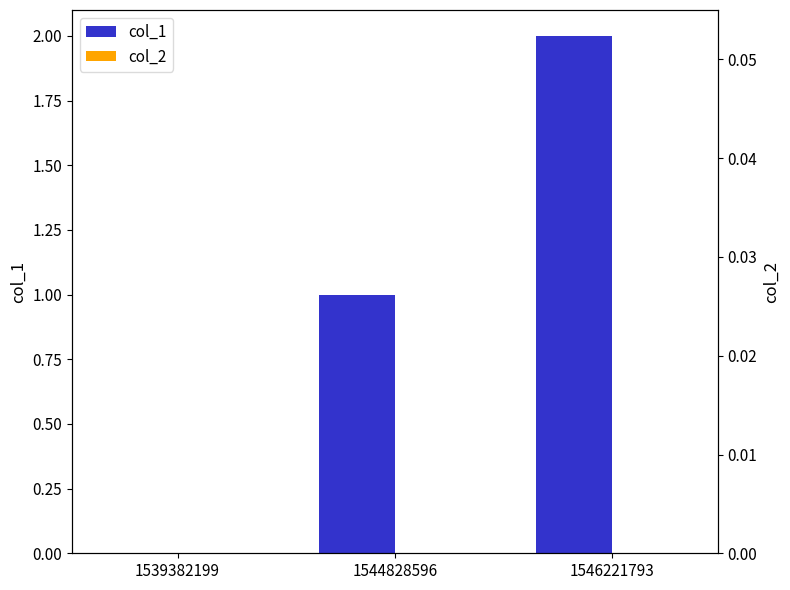

How many bars are there in each group?

2